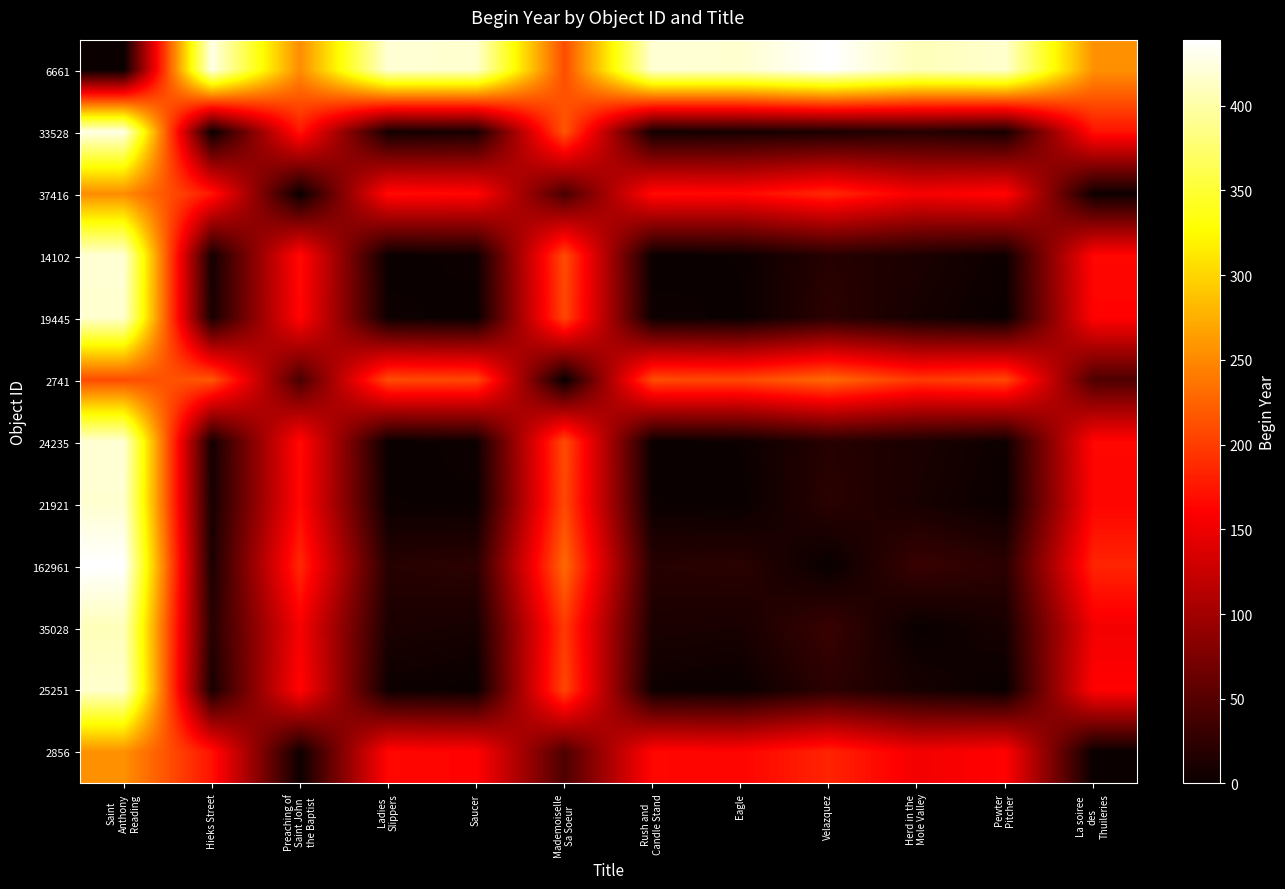

Which series has the largest range (max minus min)?

6661